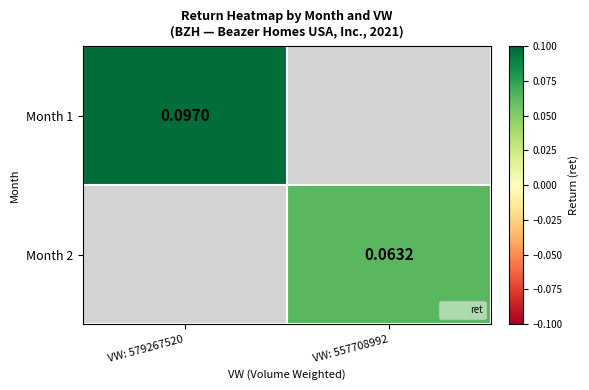

What is the greatest value displayed?

0.1